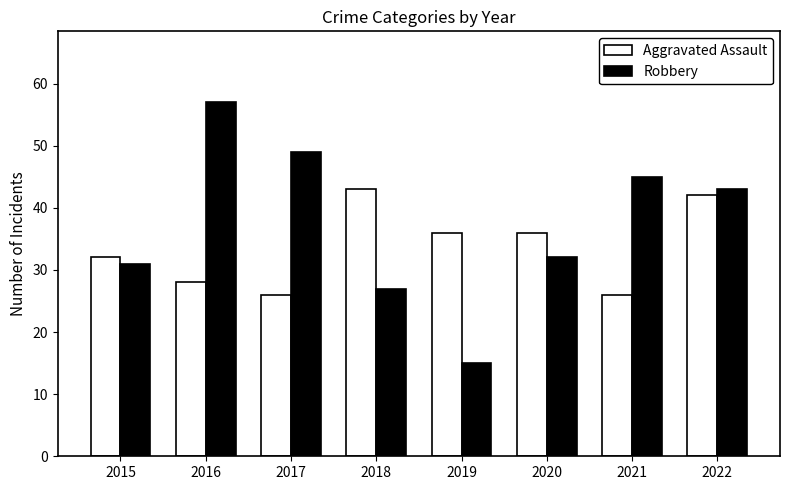

List the series in order of their peak value, highest first.

Robbery, Aggravated Assault